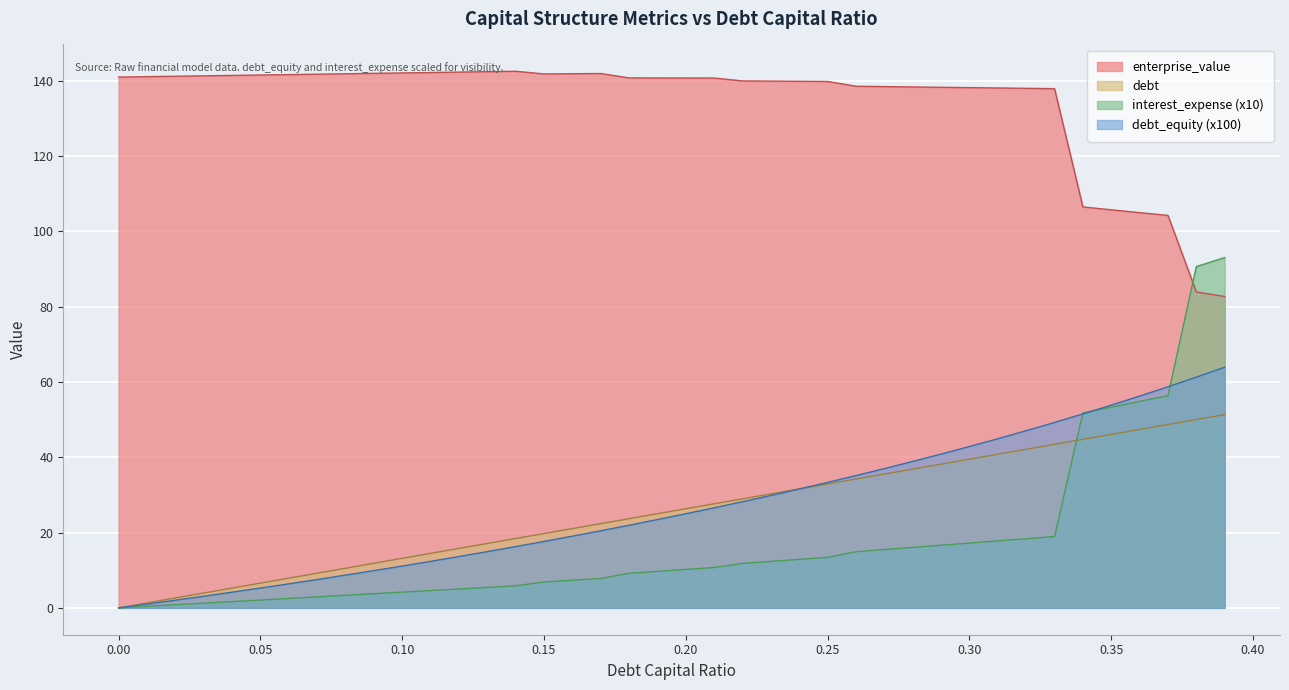

What is the highest value of the debt_capital series?

51.3